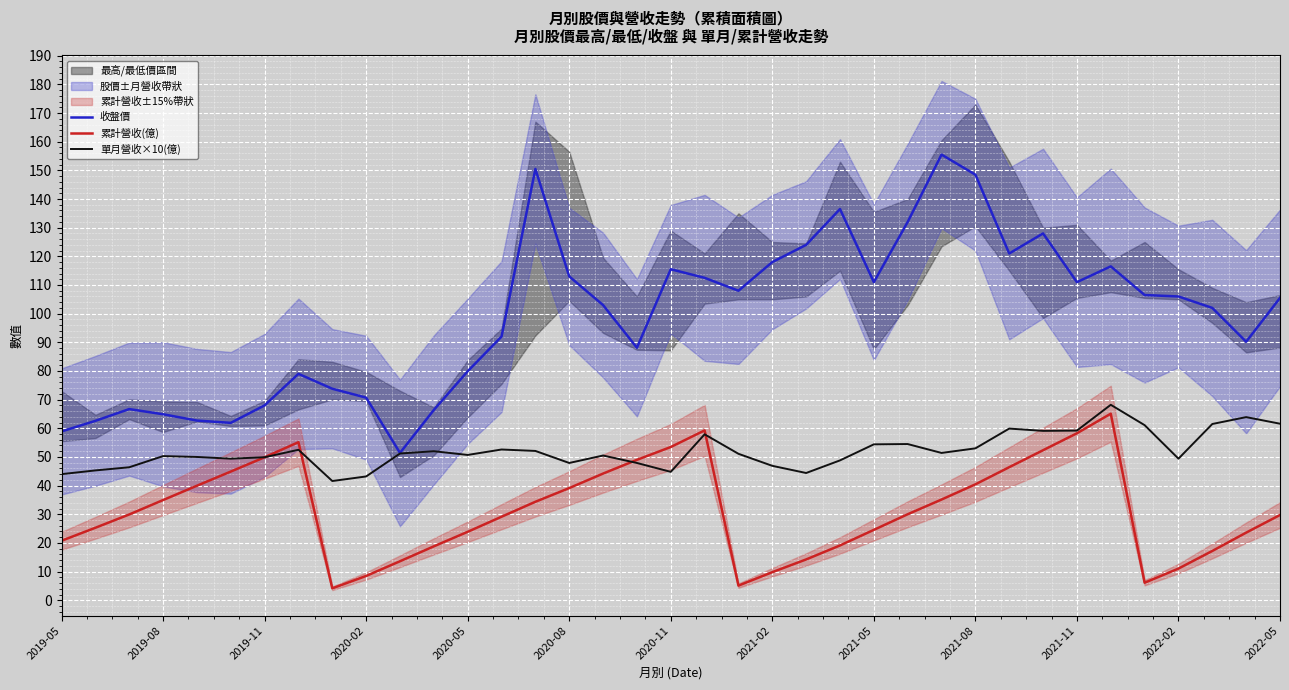

True or false: 收盤價 has more than 1 points higher than both neighbors.

True